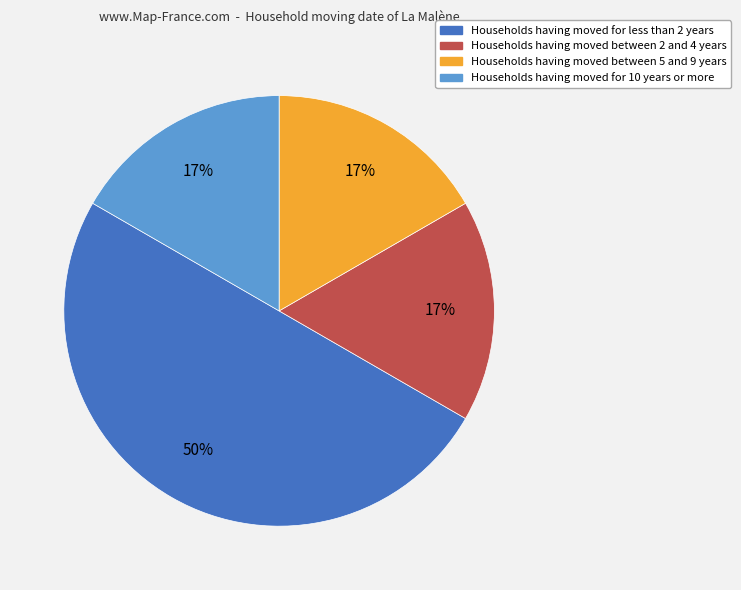

To the nearest percent, what is the average slice percentage?

25%